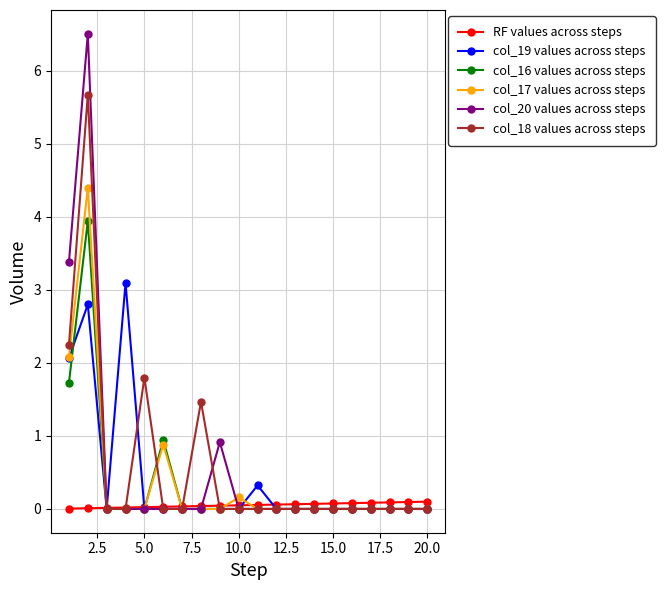

What is the highest value of the col_20 values across steps series?

6.5